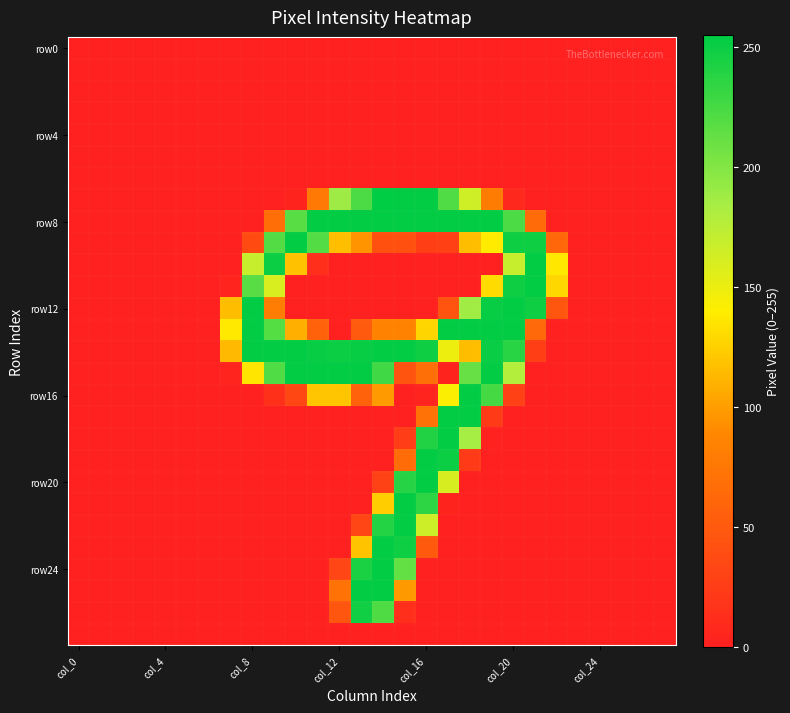

At how many categories does at least one series exceed 175?

14